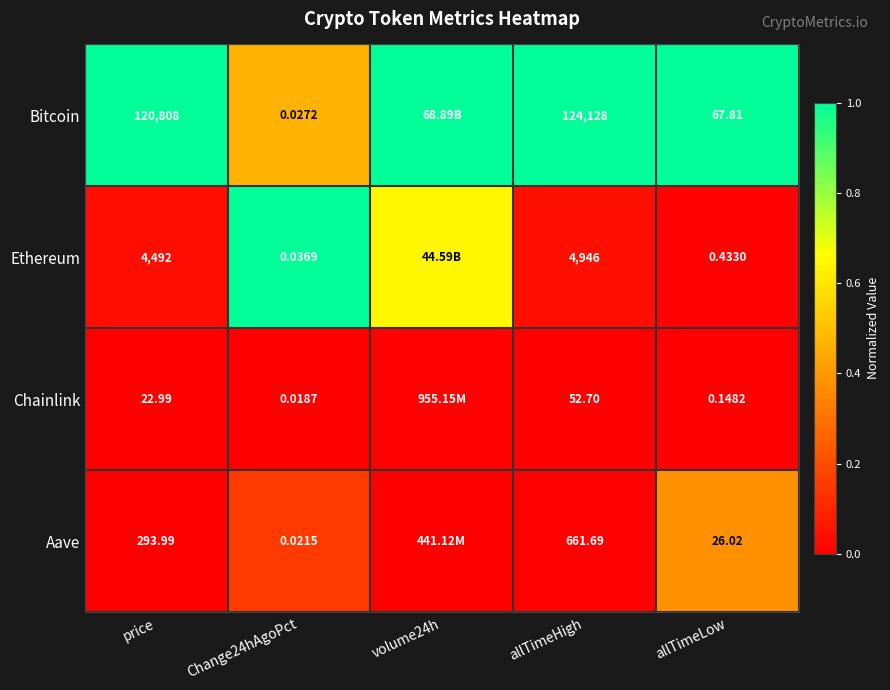

The Aave series shows 0.0 at price. True or false?

False